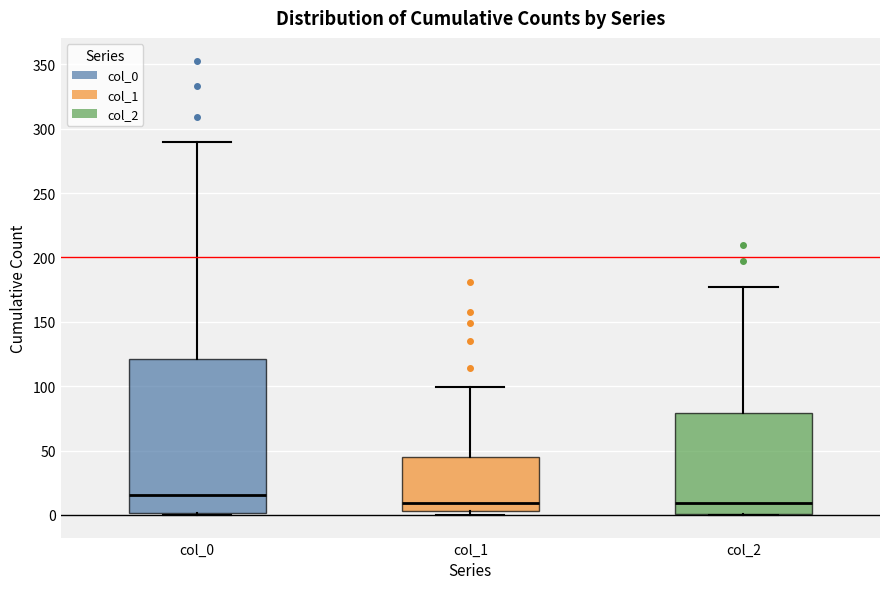

Which box is the tallest, from its lower edge to its upper edge?

col_0